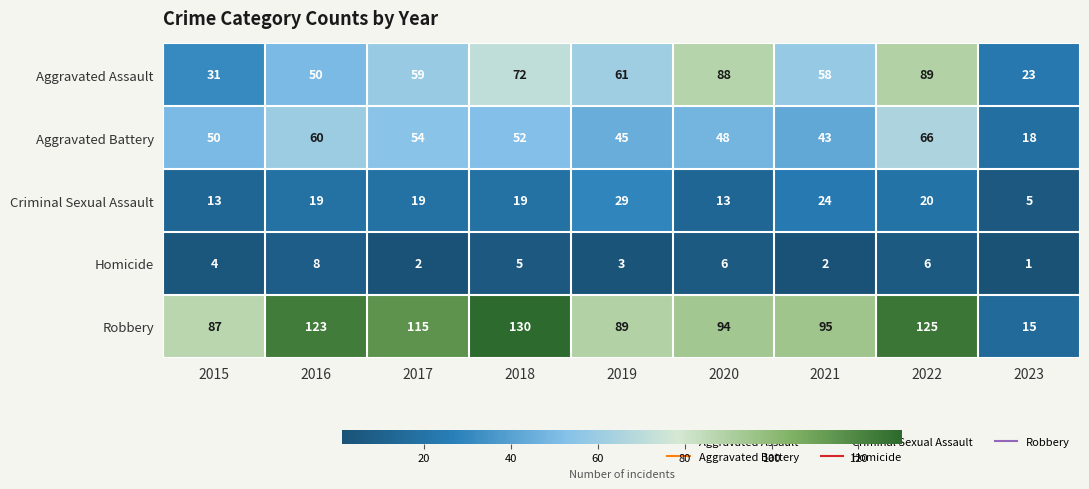

How many Aggravated Assault values are between 50 and 72?

5